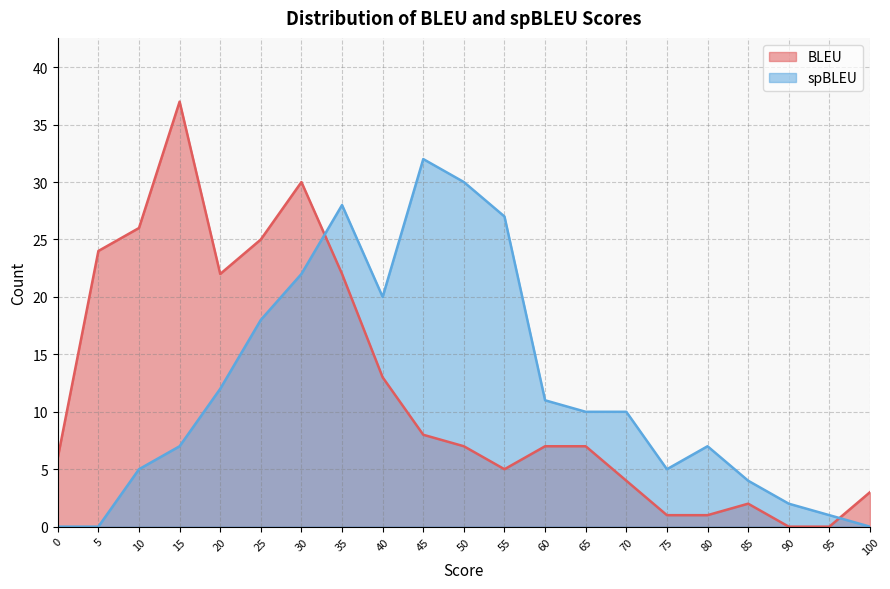

True or false: spBLEU has more than 2 interior local peaks.

True